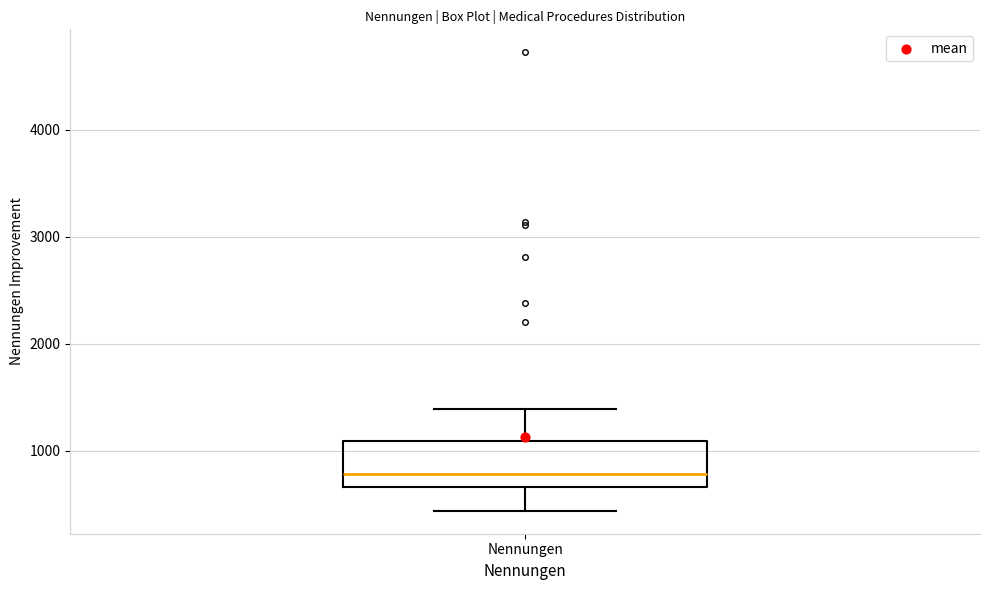

Read this box plot against the y-axis: the position of the median line, the range covered by the box, and the ends of both whiskers. The values are not printed on the chart, so give them approximately, as read against the axis.

median 800, box 700 to 1100, whiskers 400 to 1400